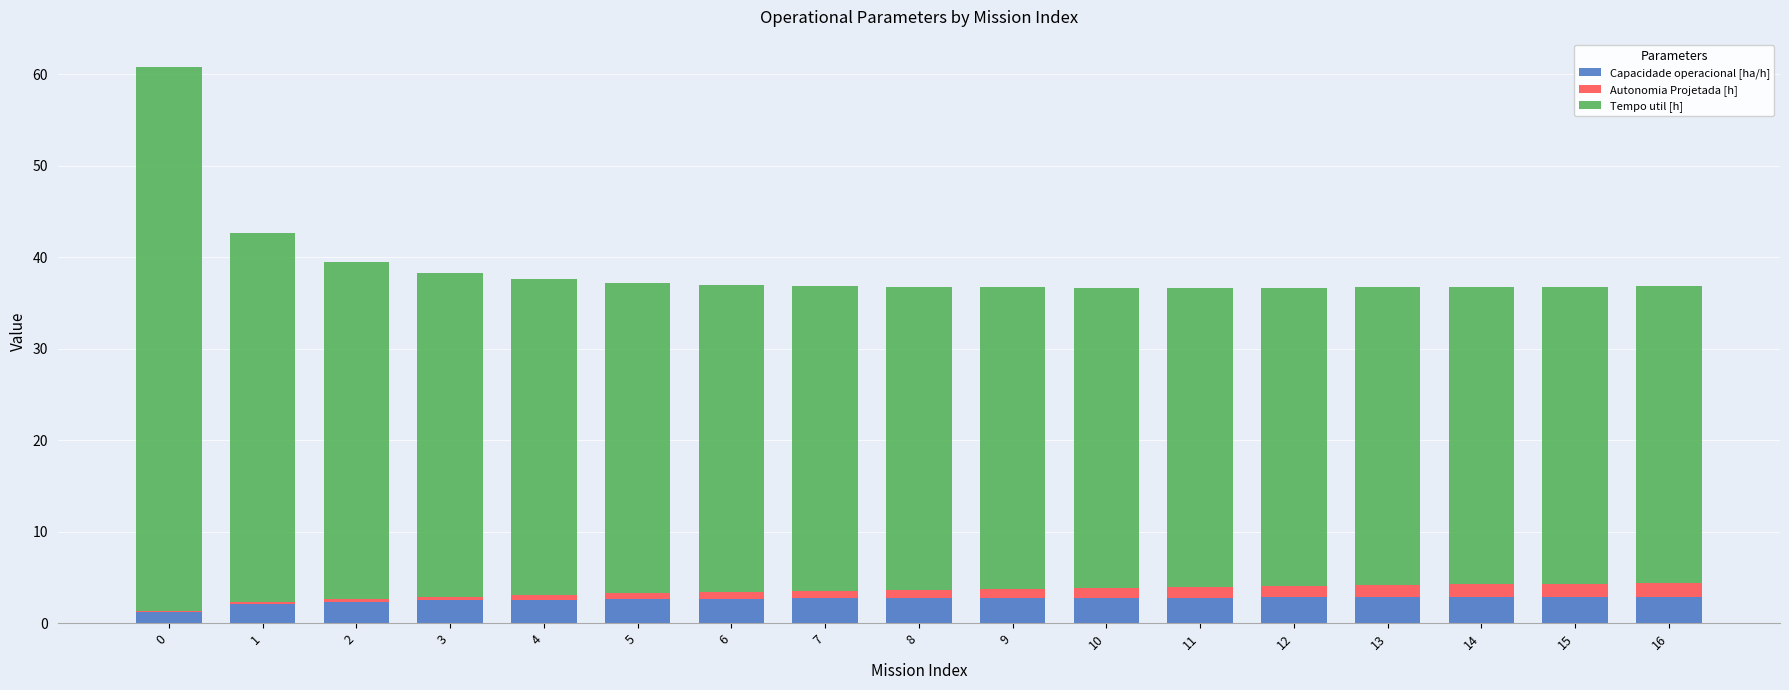

The value of Capacidade operacional [ha/h] at 11 is 2.8. True or false?

True